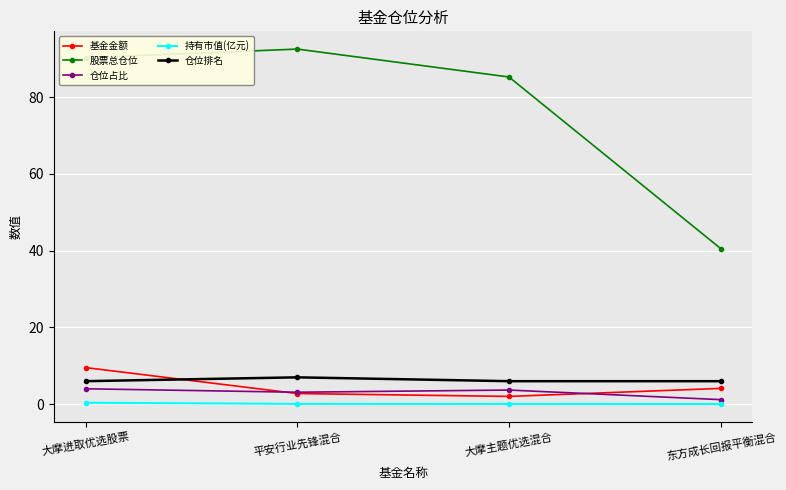

How many lines are shown in the chart?

5